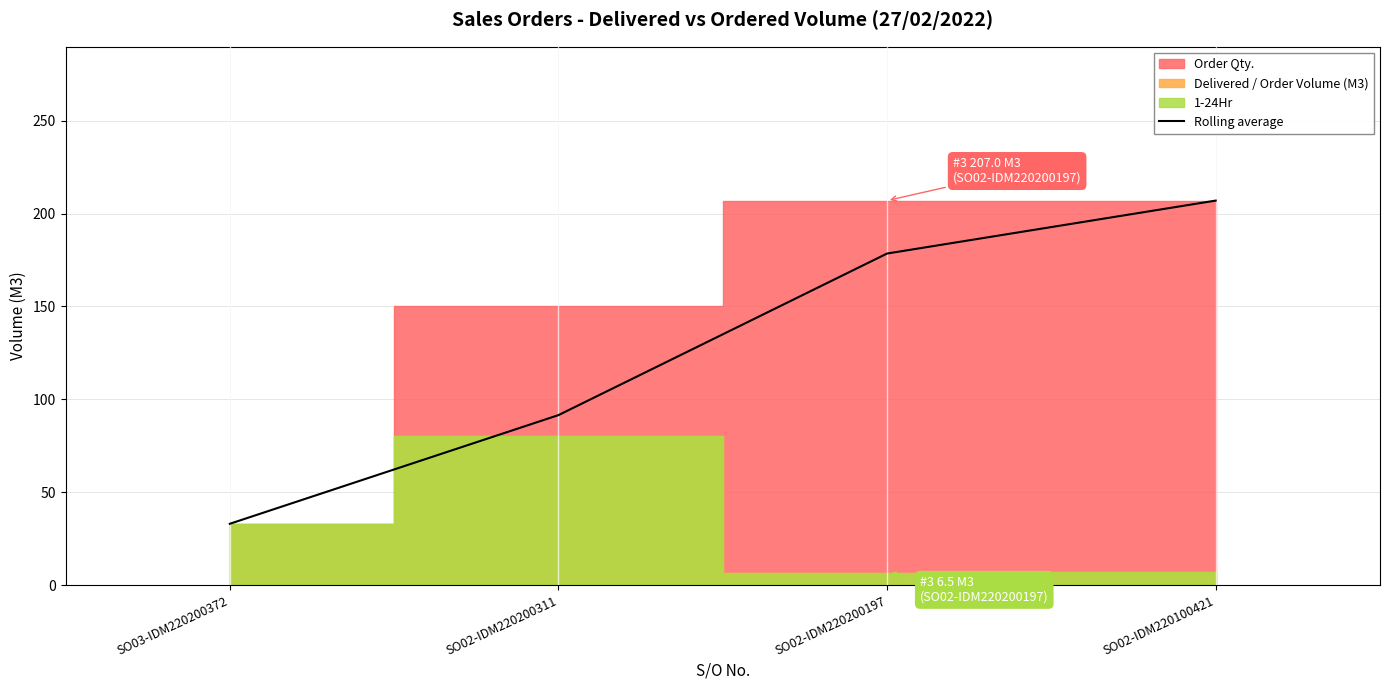

True or false: the data shows 91.5 at SO02-IDM220200311.

True